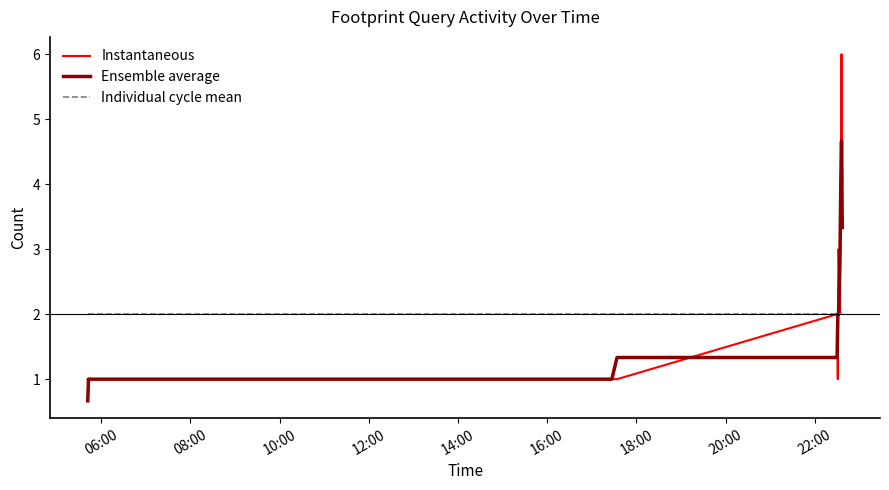

How many distinct data groups are displayed?

3